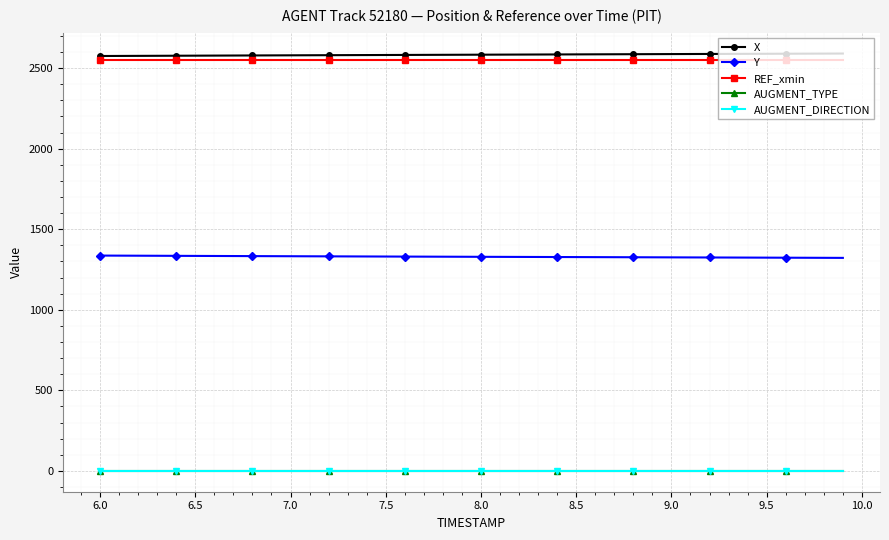

What is the value of the REF_xmin point at the 26th from the left?

2550.0